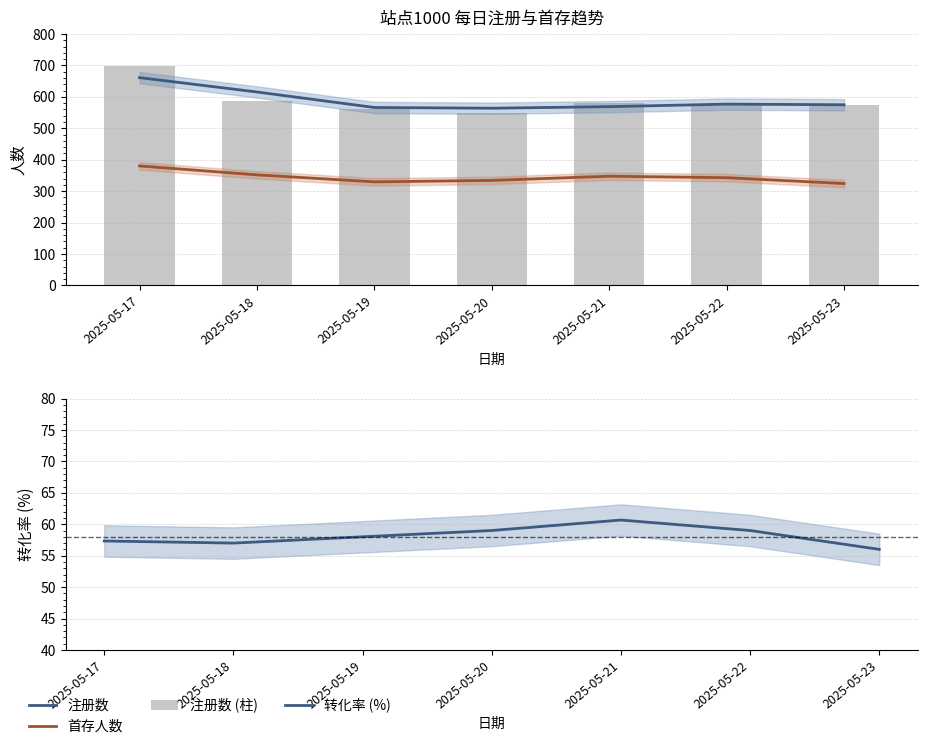

What is the smallest value displayed?

56.0